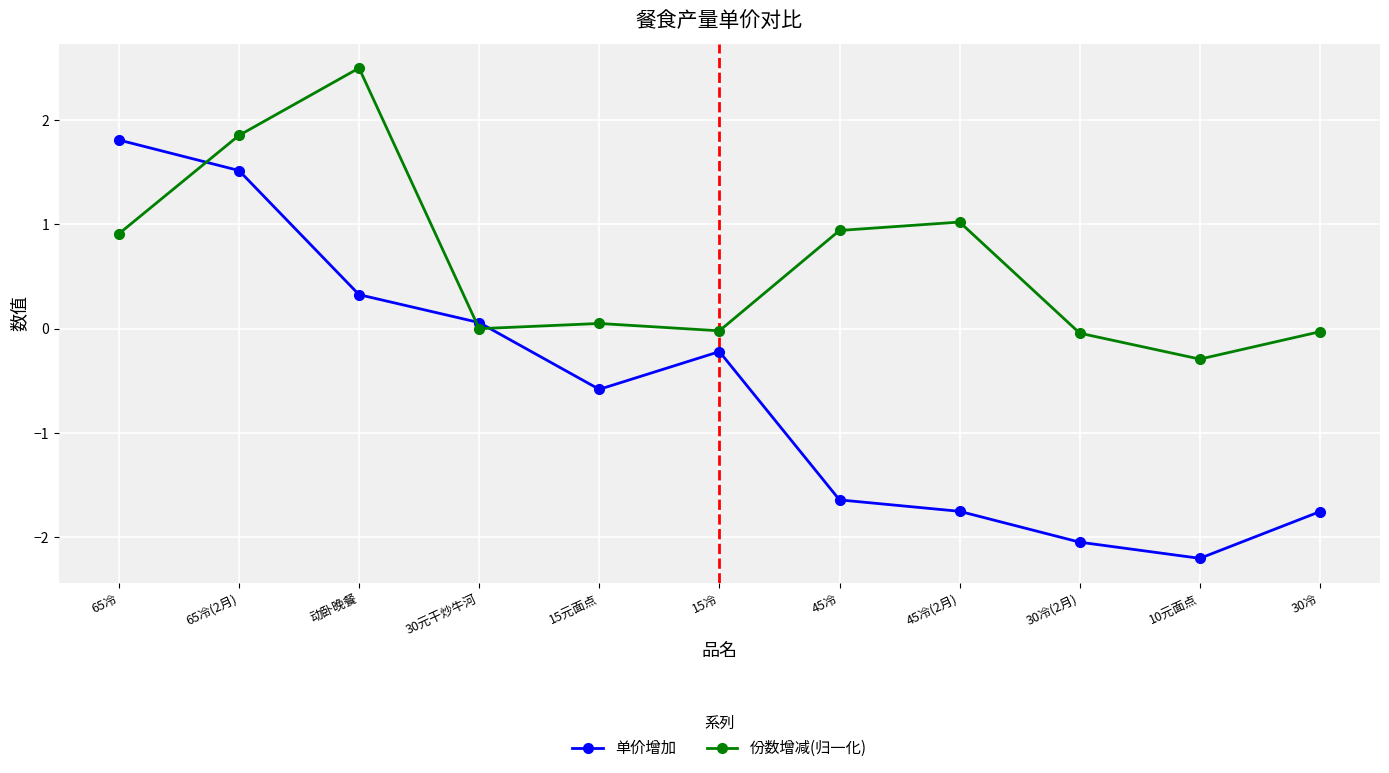

What position from the left is 45冷(2月)?

8